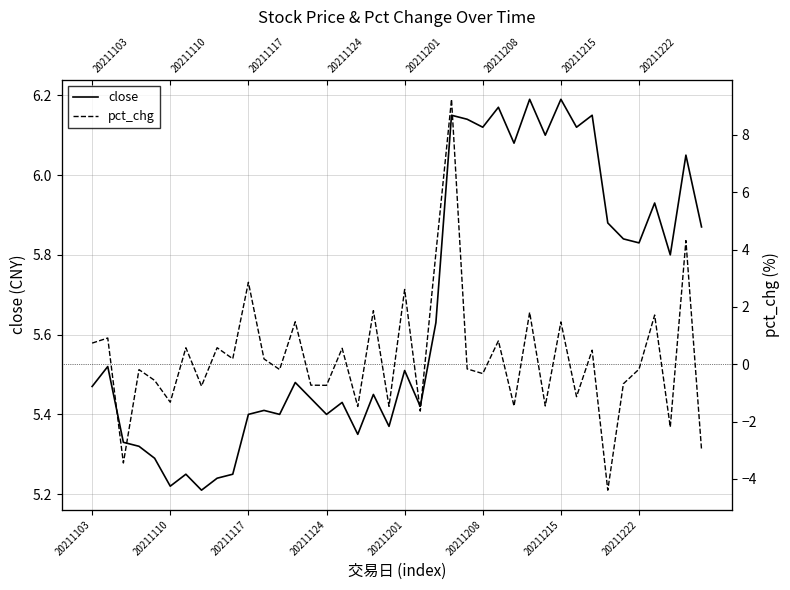

Which has a higher value, 22 or 21?

22